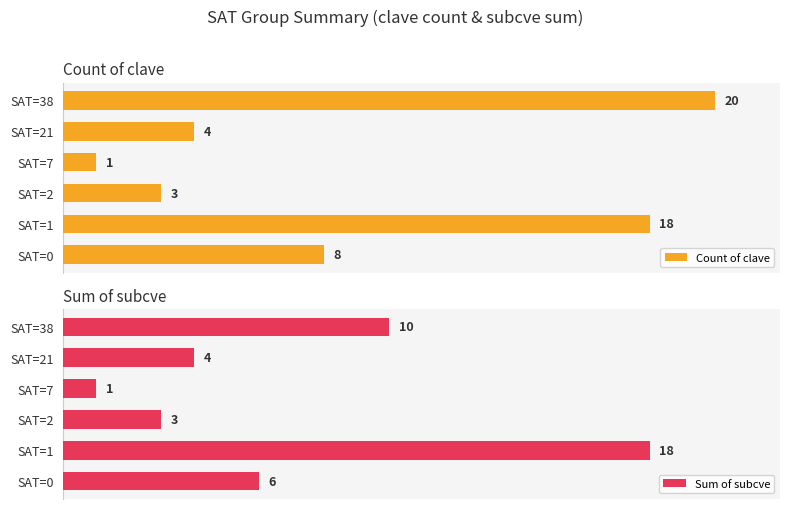

Where is Count of clave nearest to the value 10?

SAT=0